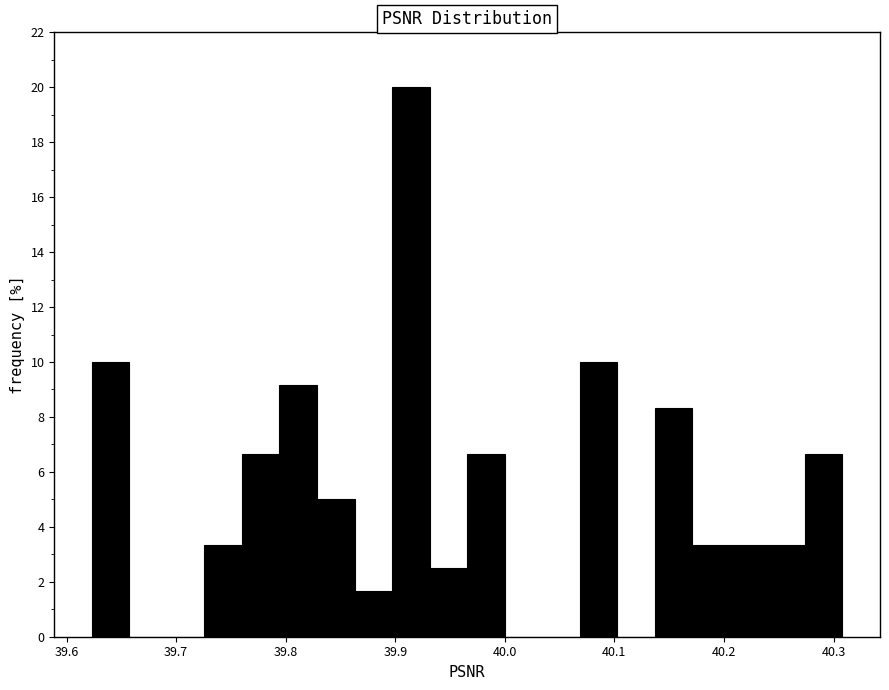

Read against the x-axis, roughly where is the centre of the tallest bar?

39.91